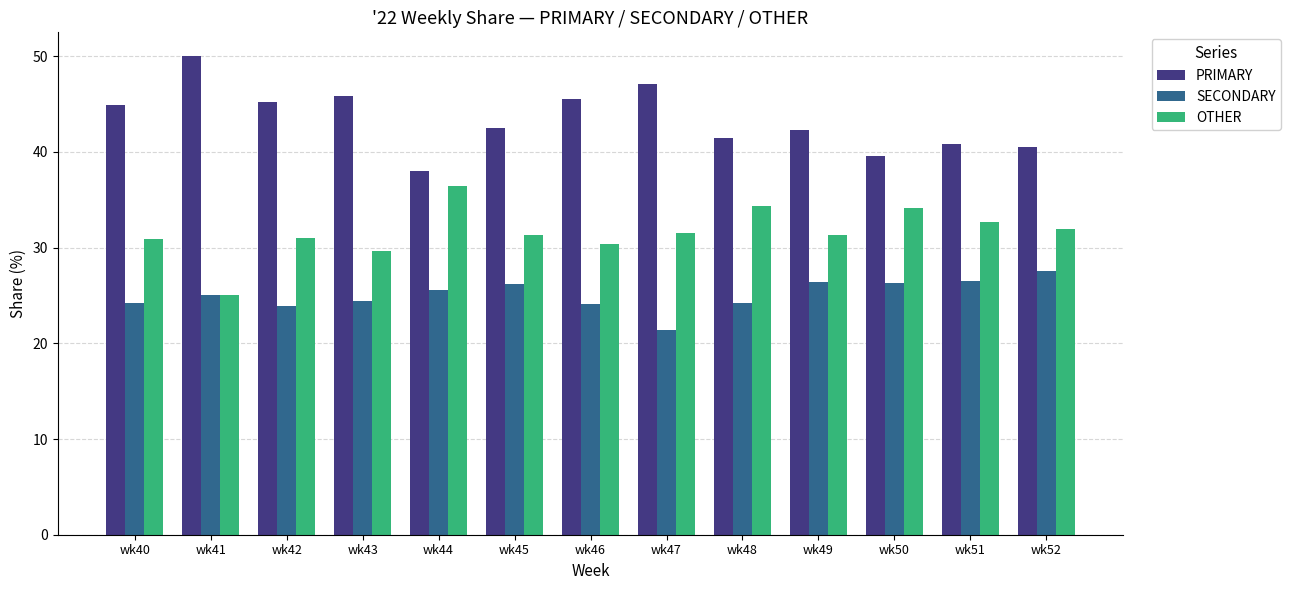

The OTHER series shows 34.3 at wk48. True or false?

True